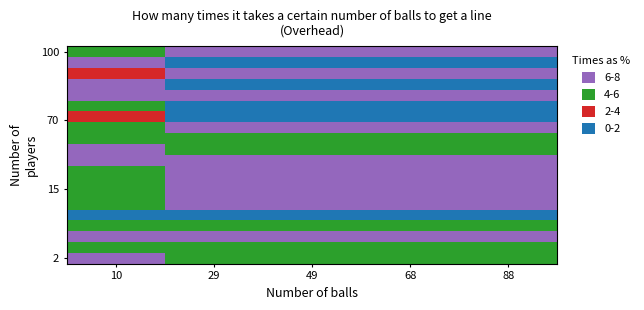

Which has a higher value, 68 or 88?

68